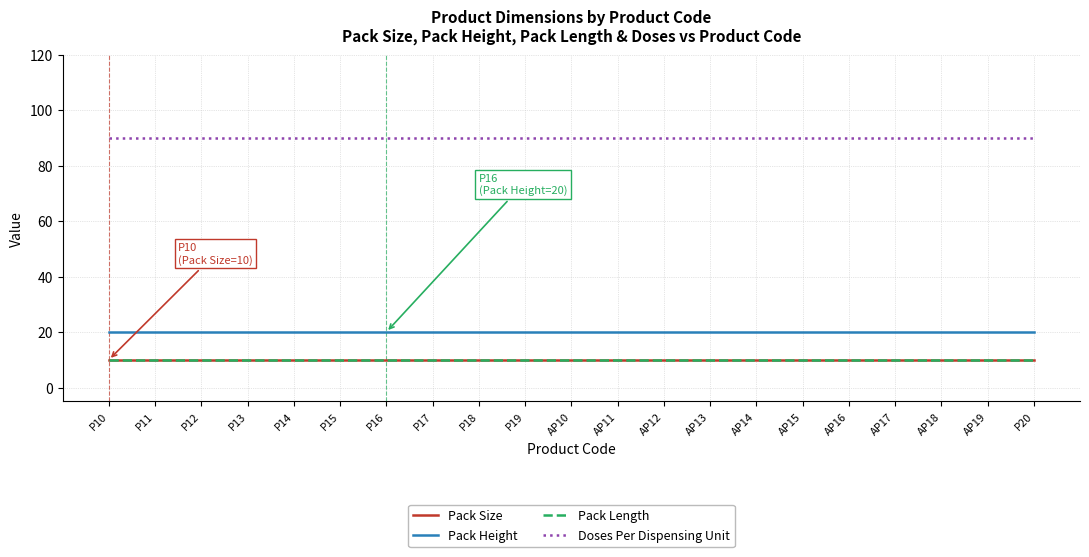

Reading right to left, transcribe all the data shown in this chart.

Pack Size: P20=10	AP19=10	AP18=10	AP17=10	AP16=10	AP15=10	AP14=10	AP13=10	AP12=10	AP11=10	AP10=10	P19=10	P18=10	P17=10	P16=10	P15=10	P14=10	P13=10	P12=10	P11=10	P10=10
Pack Height: P20=20	AP19=20	AP18=20	AP17=20	AP16=20	AP15=20	AP14=20	AP13=20	AP12=20	AP11=20	AP10=20	P19=20	P18=20	P17=20	P16=20	P15=20	P14=20	P13=20	P12=20	P11=20	P10=20
Pack Length: P20=10	AP19=10	AP18=10	AP17=10	AP16=10	AP15=10	AP14=10	AP13=10	AP12=10	AP11=10	AP10=10	P19=10	P18=10	P17=10	P16=10	P15=10	P14=10	P13=10	P12=10	P11=10	P10=10
Doses Per Dispensing Unit: P20=90	AP19=90	AP18=90	AP17=90	AP16=90	AP15=90	AP14=90	AP13=90	AP12=90	AP11=90	AP10=90	P19=90	P18=90	P17=90	P16=90	P15=90	P14=90	P13=90	P12=90	P11=90	P10=90